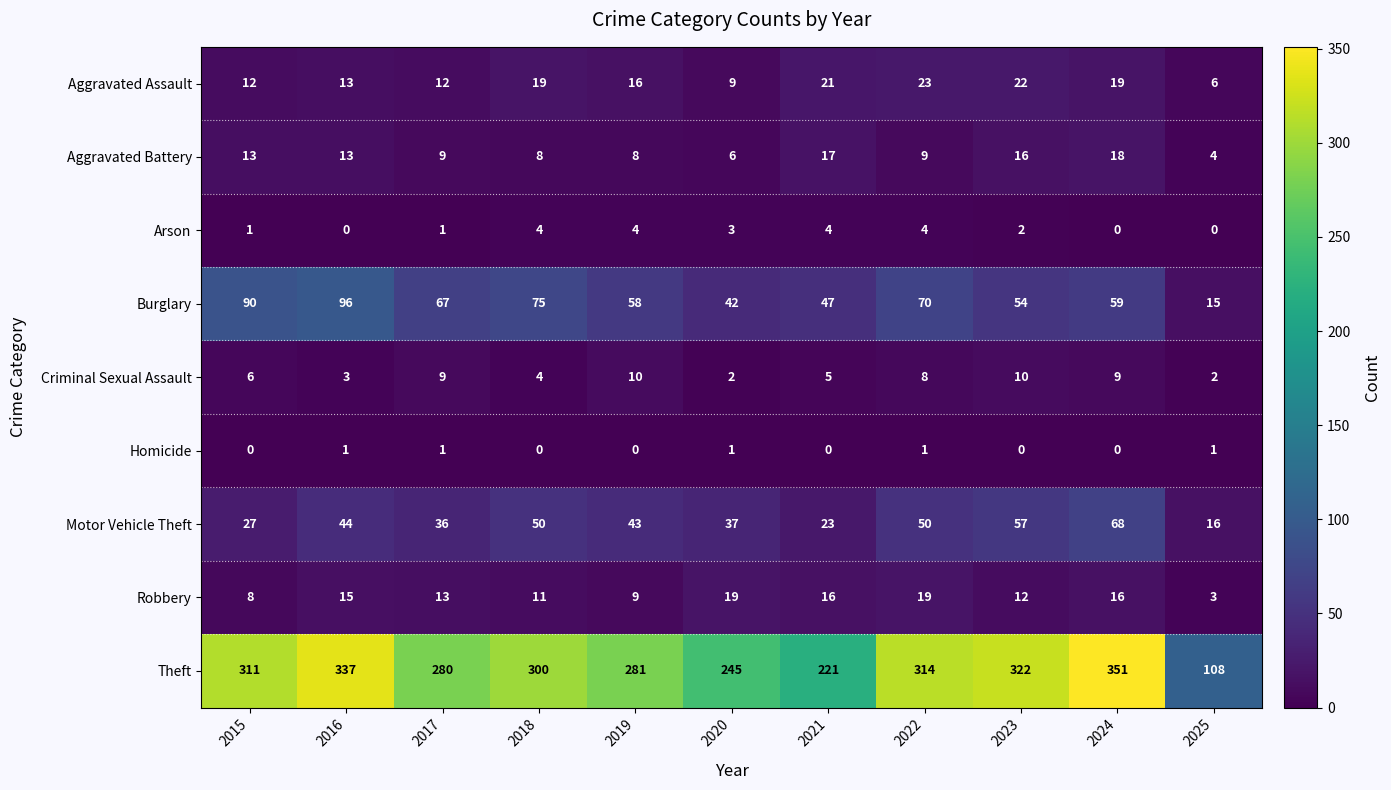

What is the difference between the maximum and minimum values in the Burglary series?

81